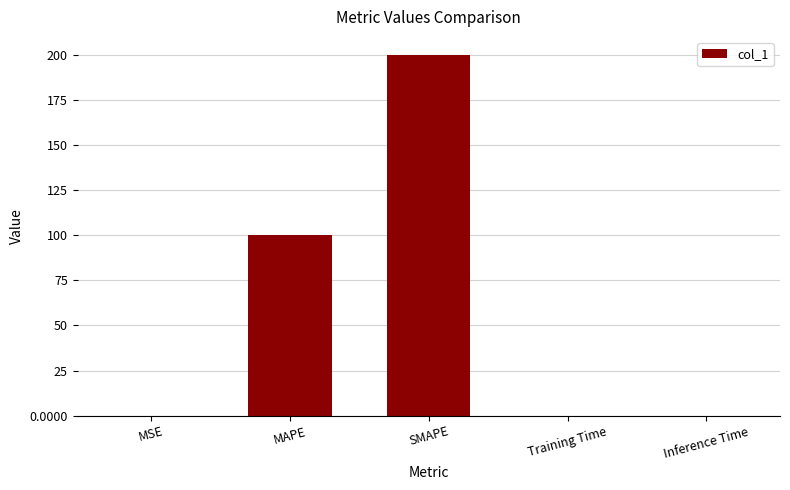

Does the chart contain stacked bars?

No